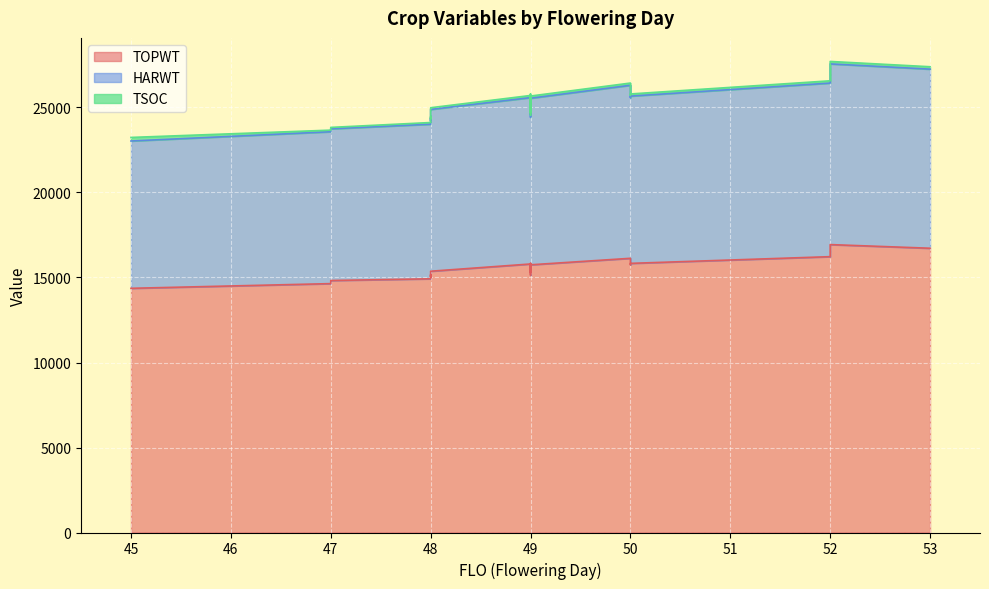

The value of TOPWT at 49 is 4741. True or false?

False